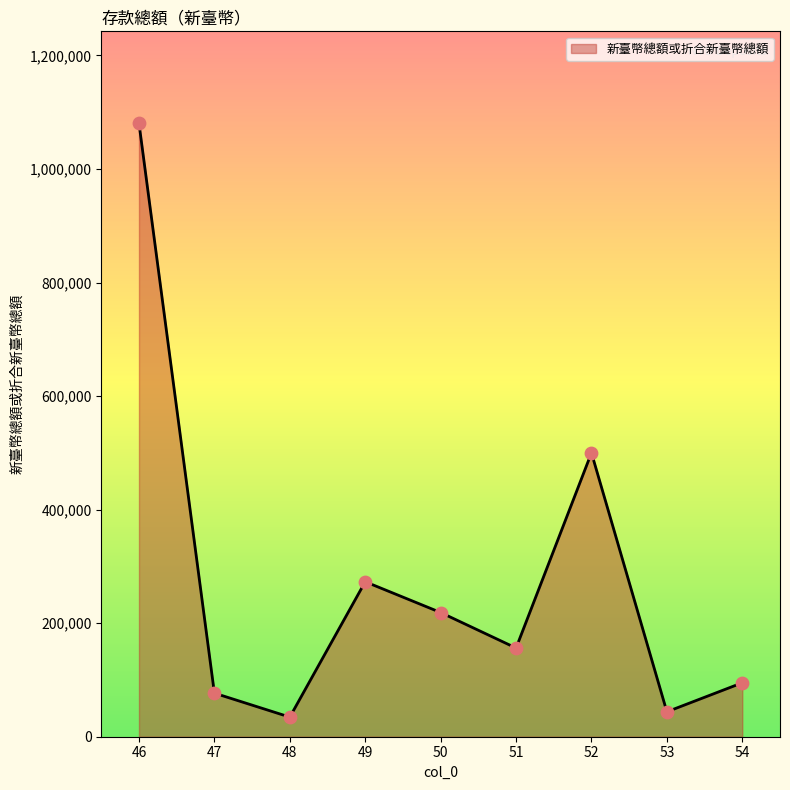

Between 54 and 50, which is larger?

50